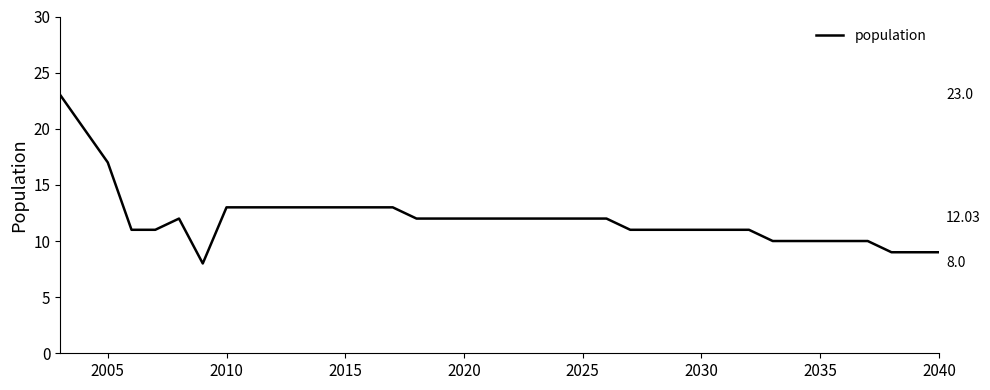

What is the difference between the maximum and minimum values?

15